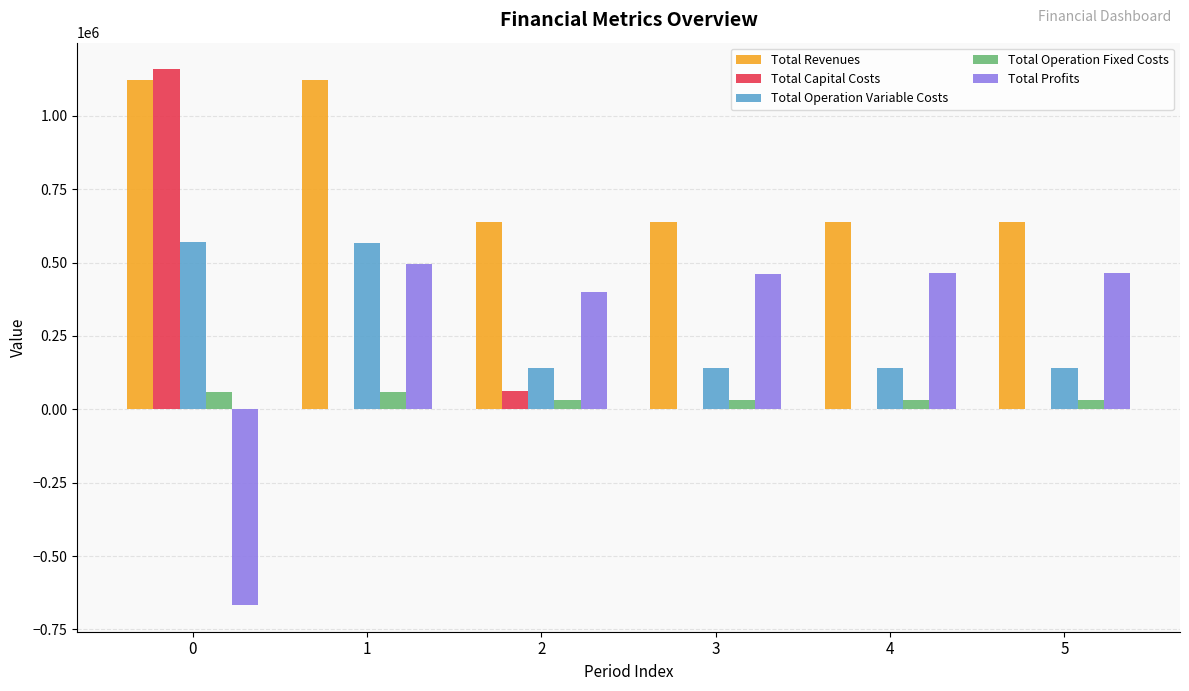

Which series has the largest total across all categories?

Total Revenues